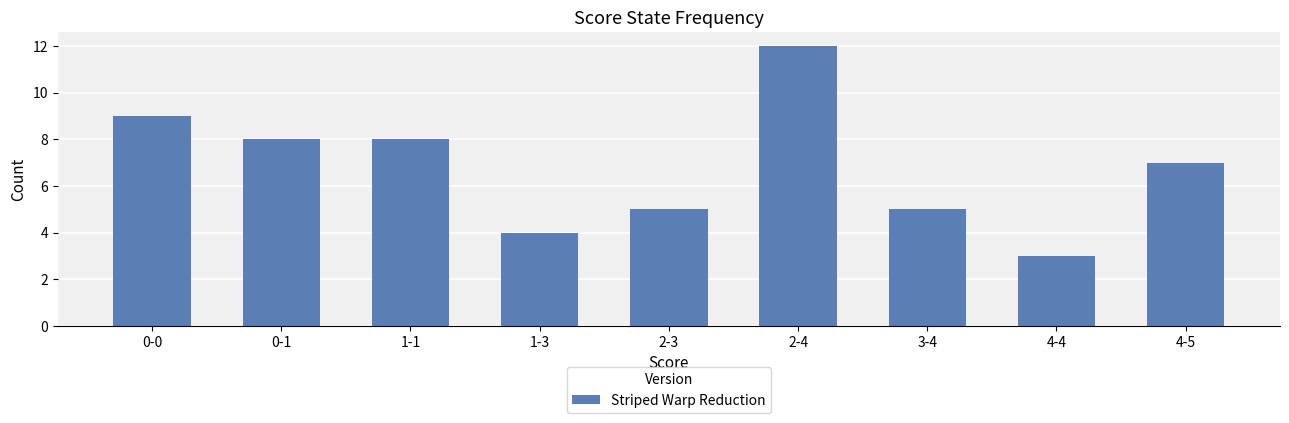

What is the change in value from 2-3 to 4-5?

+2